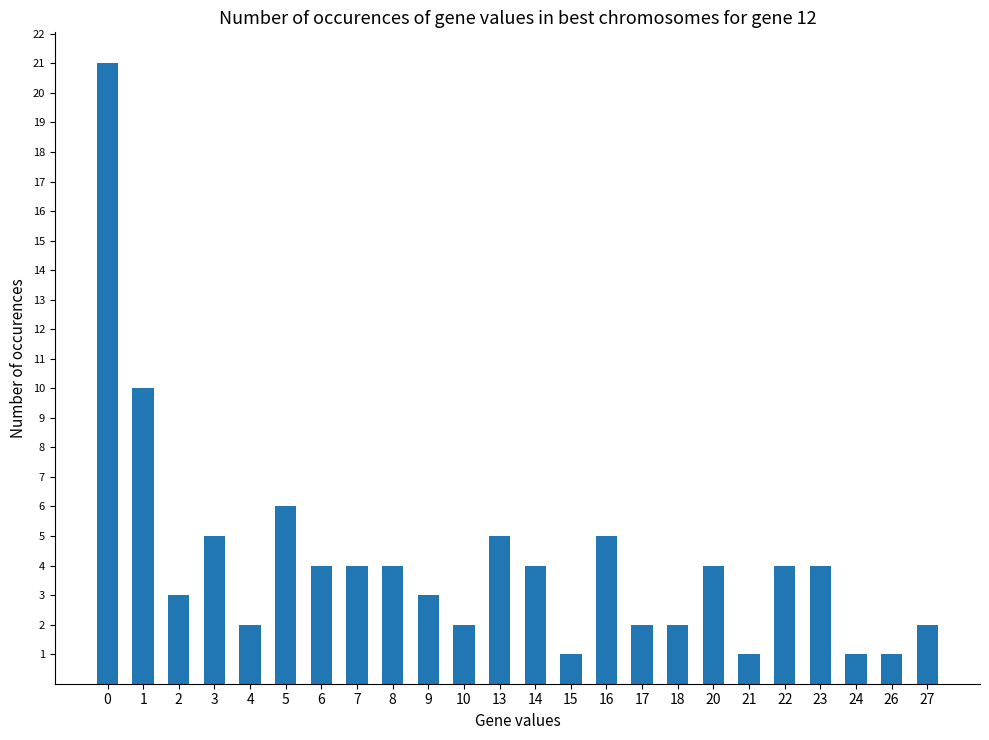

Does the chart contain stacked bars?

No